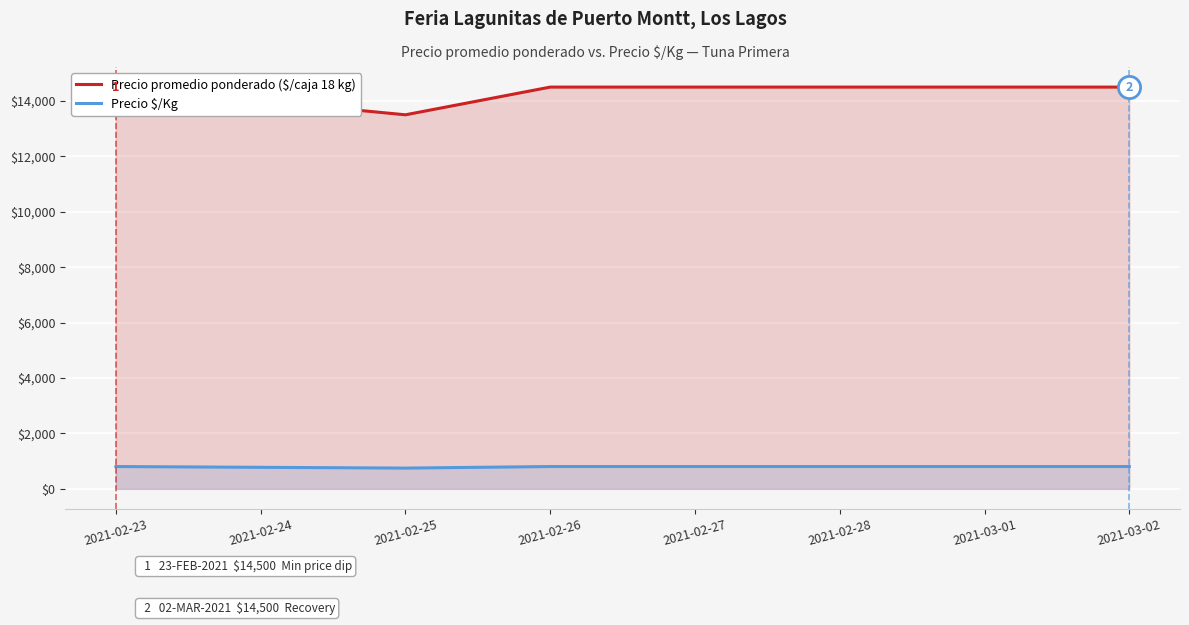

True or false: Precio $/Kg and Precio promedio ponderado ($/caja 18 kg) intersect in this chart.

False